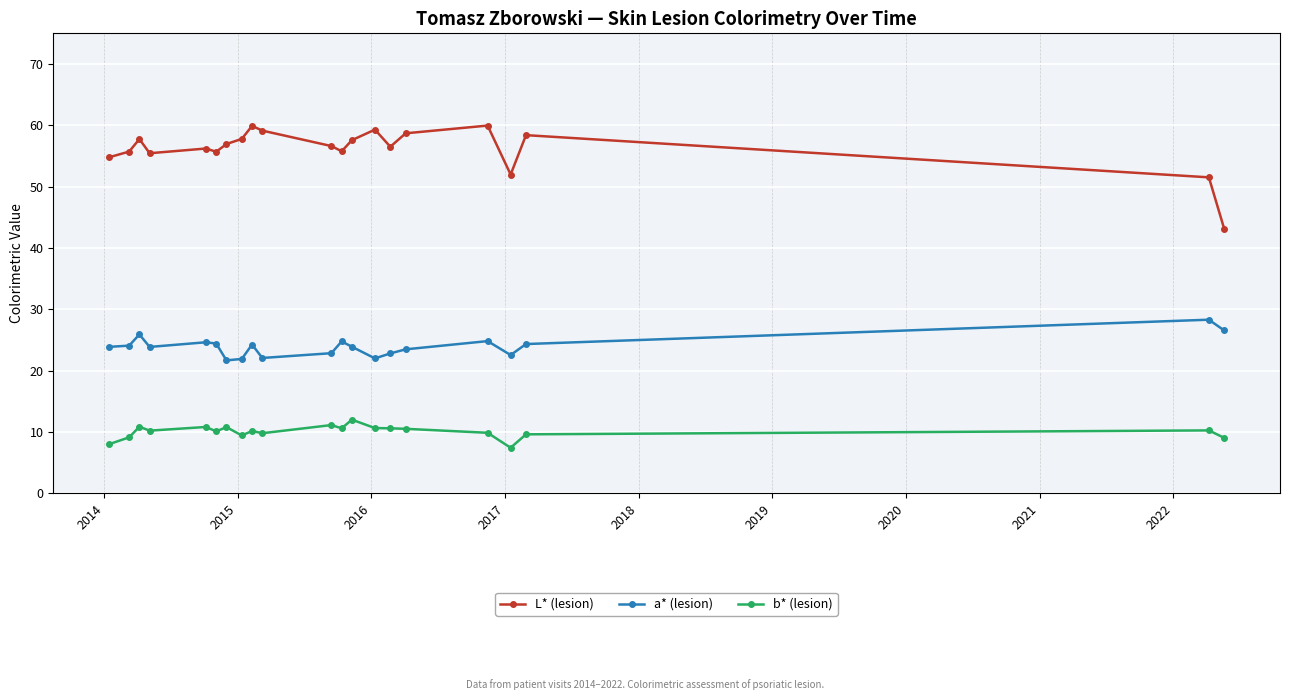

Which series has the widest spread of values?

L* (lesion)